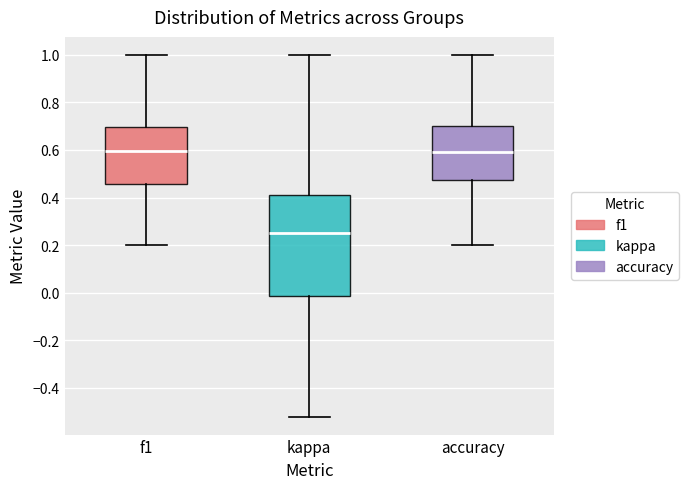

Reading left to right, transcribe this box plot: for each box, give where its median line is, the range the box spans, and where its two whiskers end, as read against the y-axis. The values are not printed on the chart, so give them approximately, as read against the axis.

f1: median 0.60, box 0.46 to 0.70, whiskers 0.20 to 1.00
kappa: median 0.24, box -0.02 to 0.42, whiskers -0.52 to 1.00
accuracy: median 0.60, box 0.48 to 0.70, whiskers 0.20 to 1.00